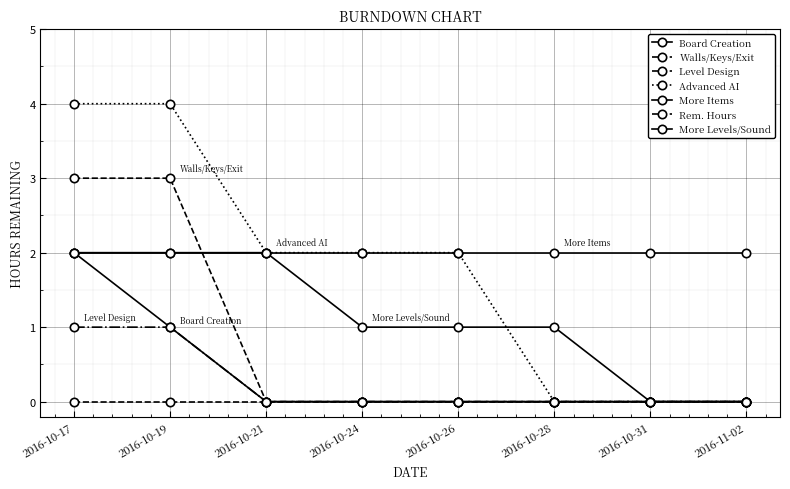

True or false: Board Creation and Walls/Keys/Exit cross at least once.

False